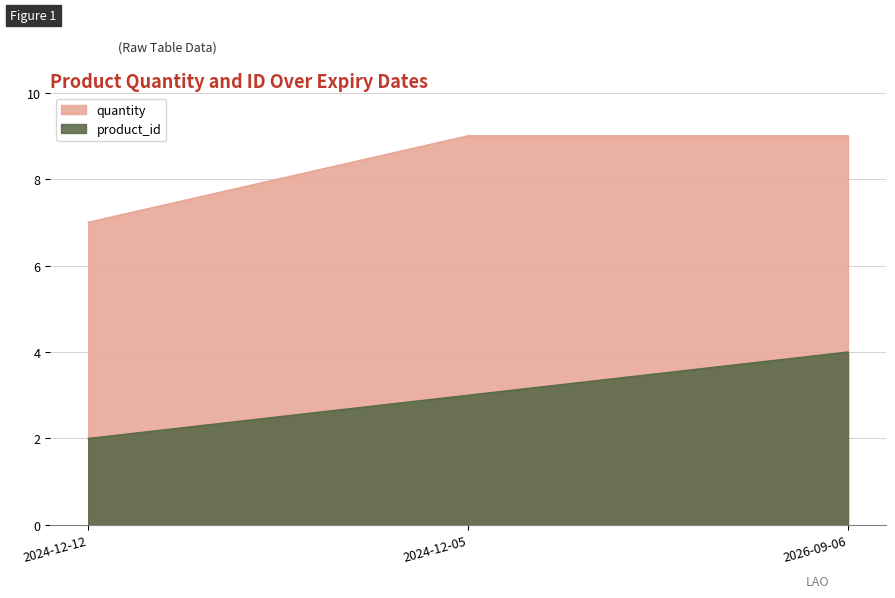

Where is the data nearest to the value 3?

2024-12-05